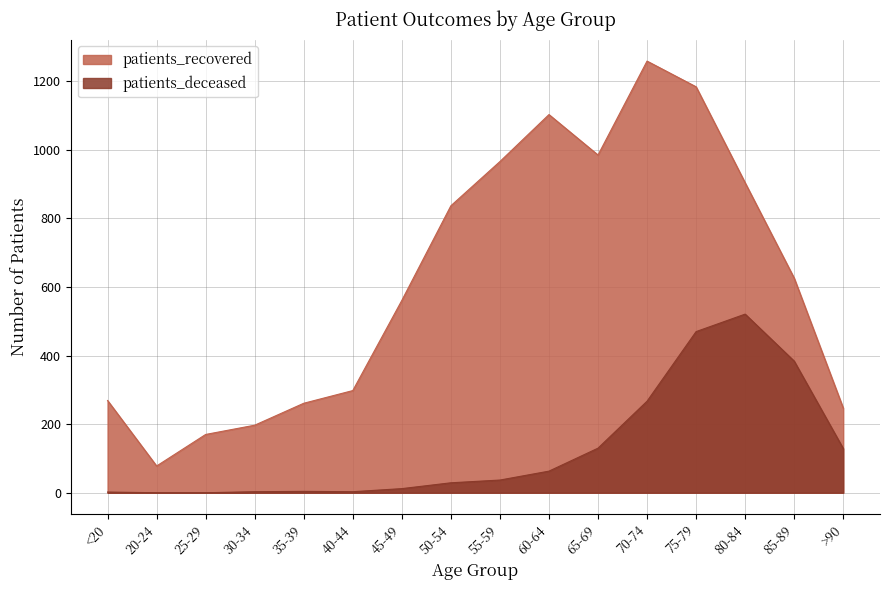

What are all the series names shown in the legend?

patients_recovered, patients_deceased